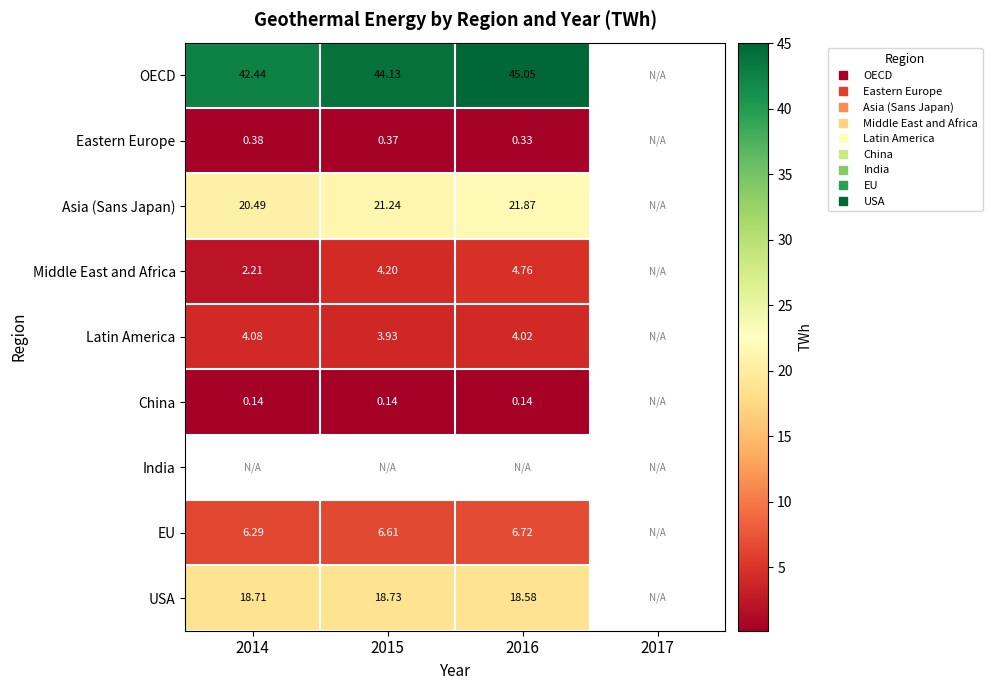

What is the difference between the maximum and minimum values in the EU series?

0.4